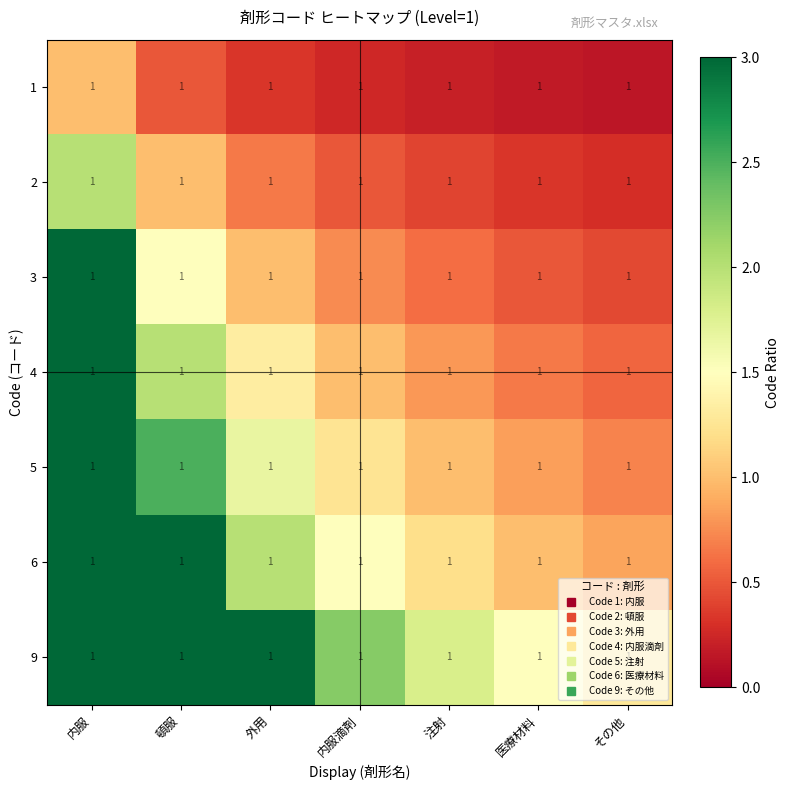

What is the difference between the highest and lowest values at 頓服?

4.0